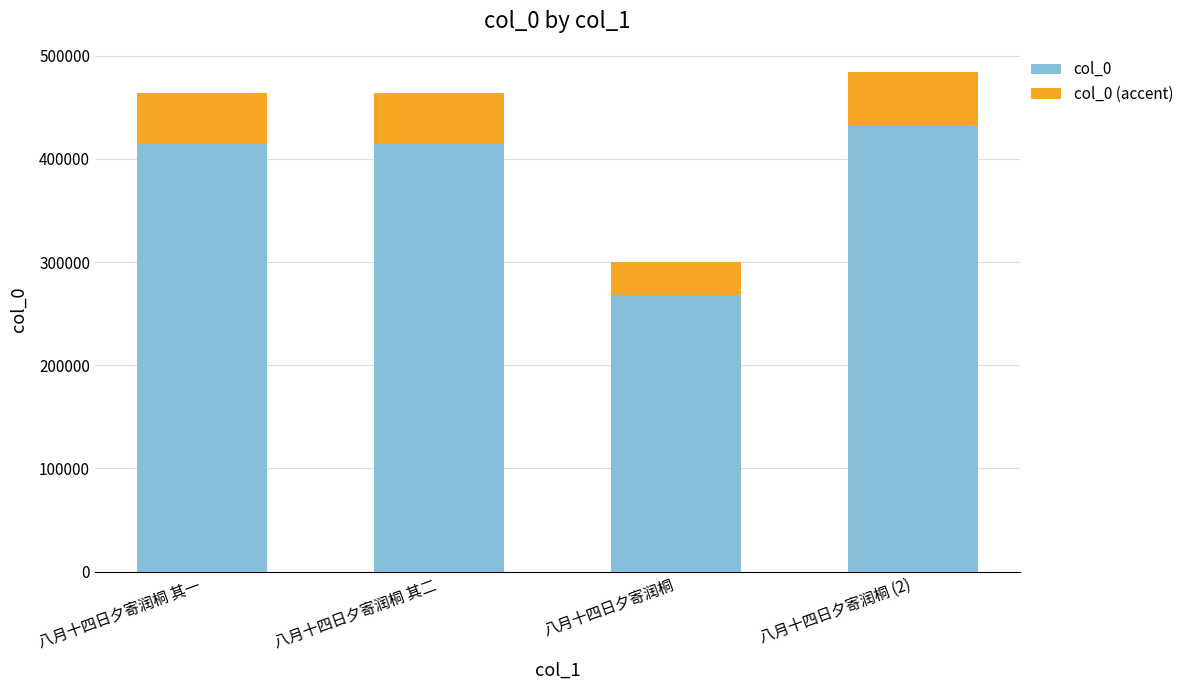

At which label does col_0 reach its peak?

八月十四日夕寄润桐 (2)